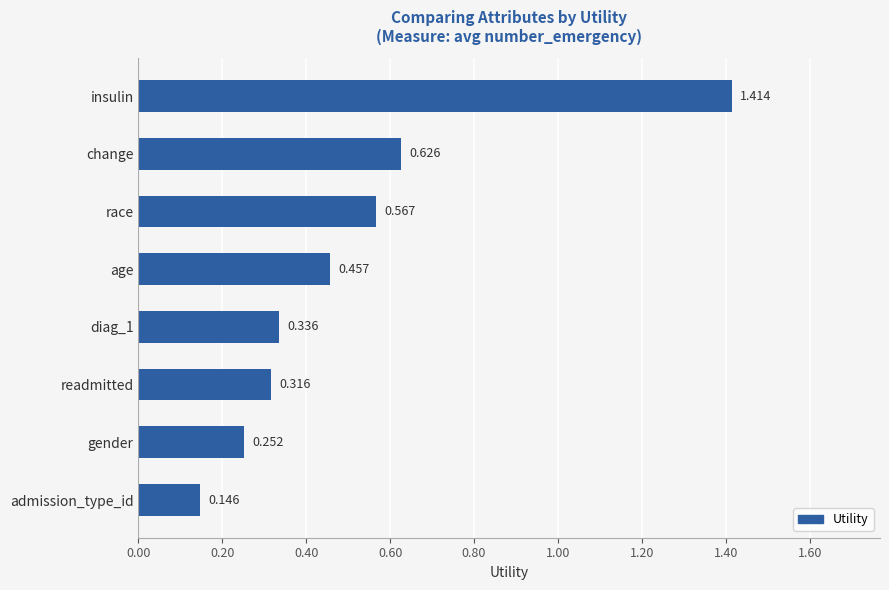

List the labels in order of value, smallest first.

admission_type_id, gender, readmitted, diag_1, age, race, change, insulin